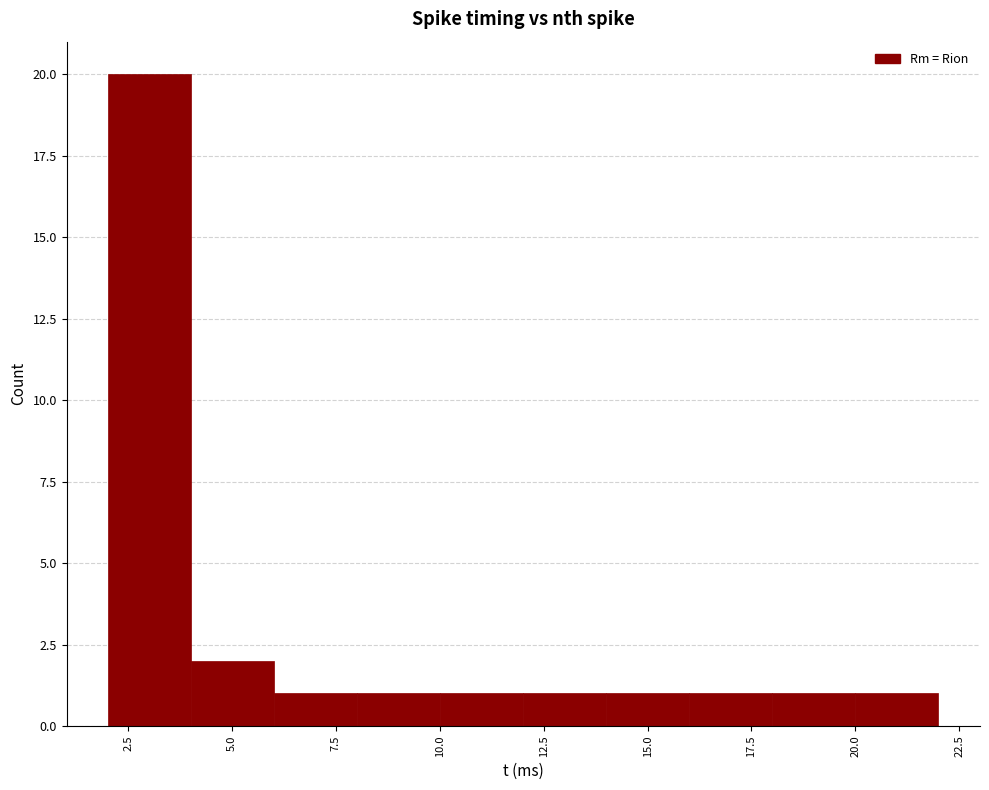

Around what value on the x-axis is the tallest bar? Give the approximate position of its centre, as read against the axis.

3.0